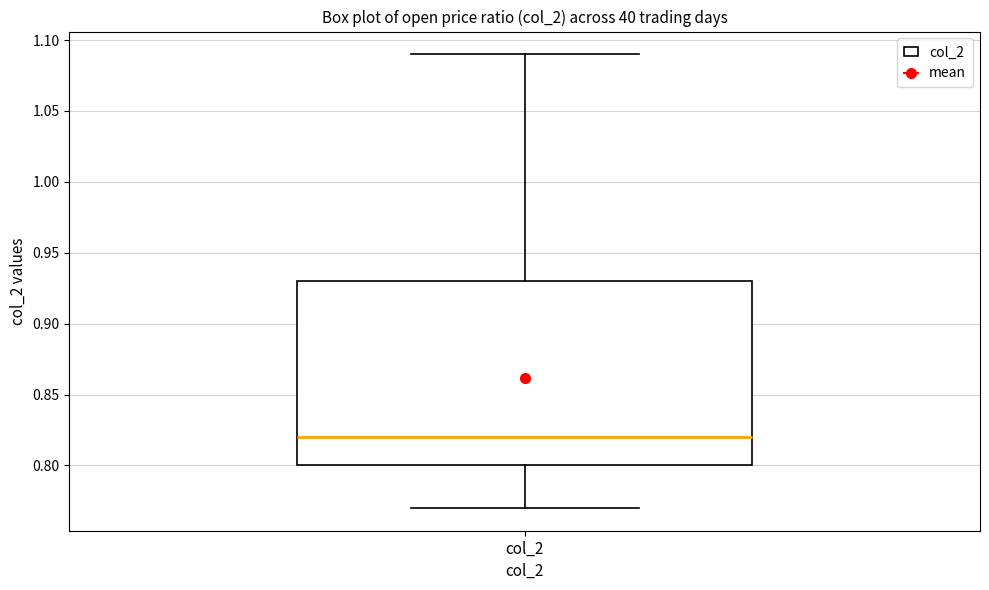

Where does the upper whisker of the box for col_2 end on the y-axis? The values are not printed on the chart, so give them approximately, as read against the axis.

1.09